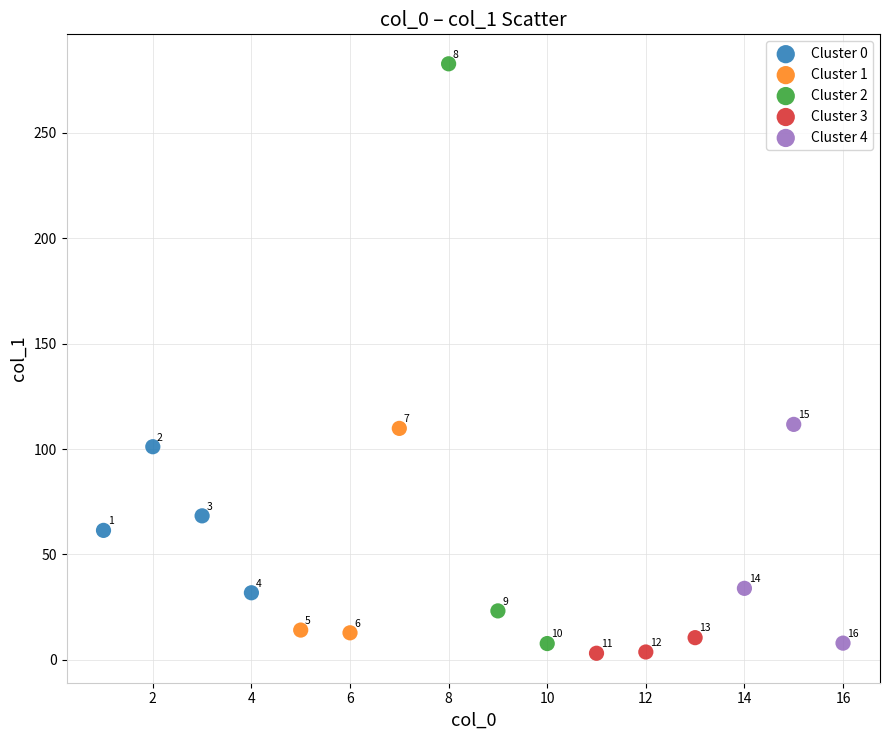

Which series reaches the minimum Y coordinate?

Cluster 3